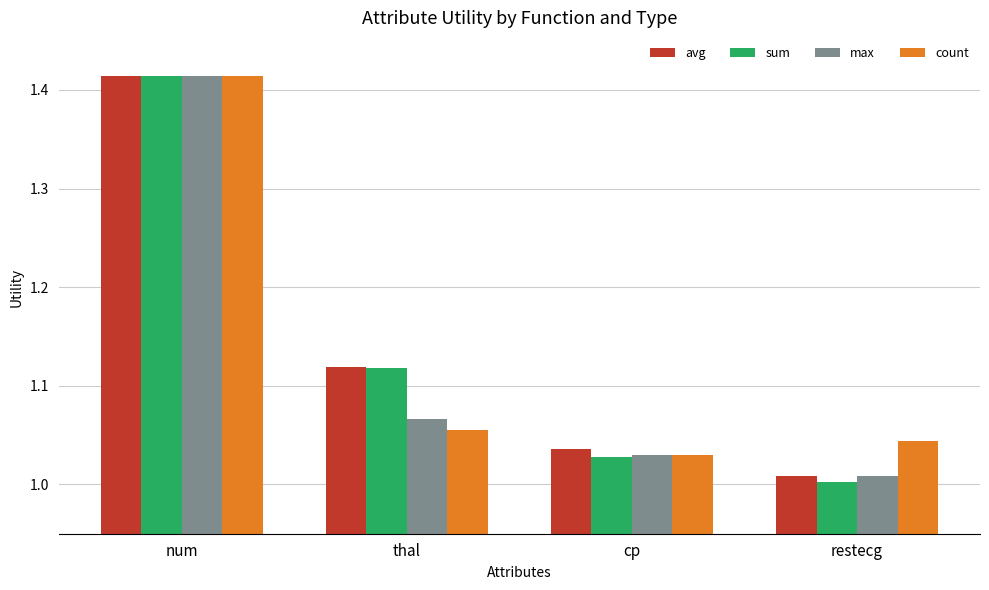

What is the difference between the maximum and minimum values in the avg series?

0.4